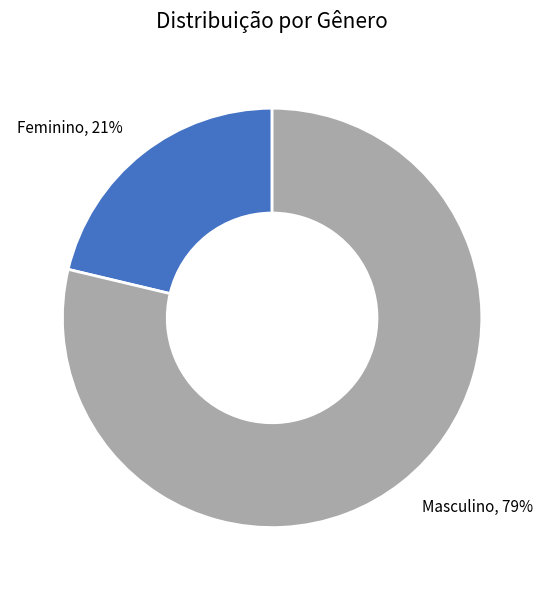

Do Feminino, 21% and Masculino, 79% together represent more than half of the pie?

Yes